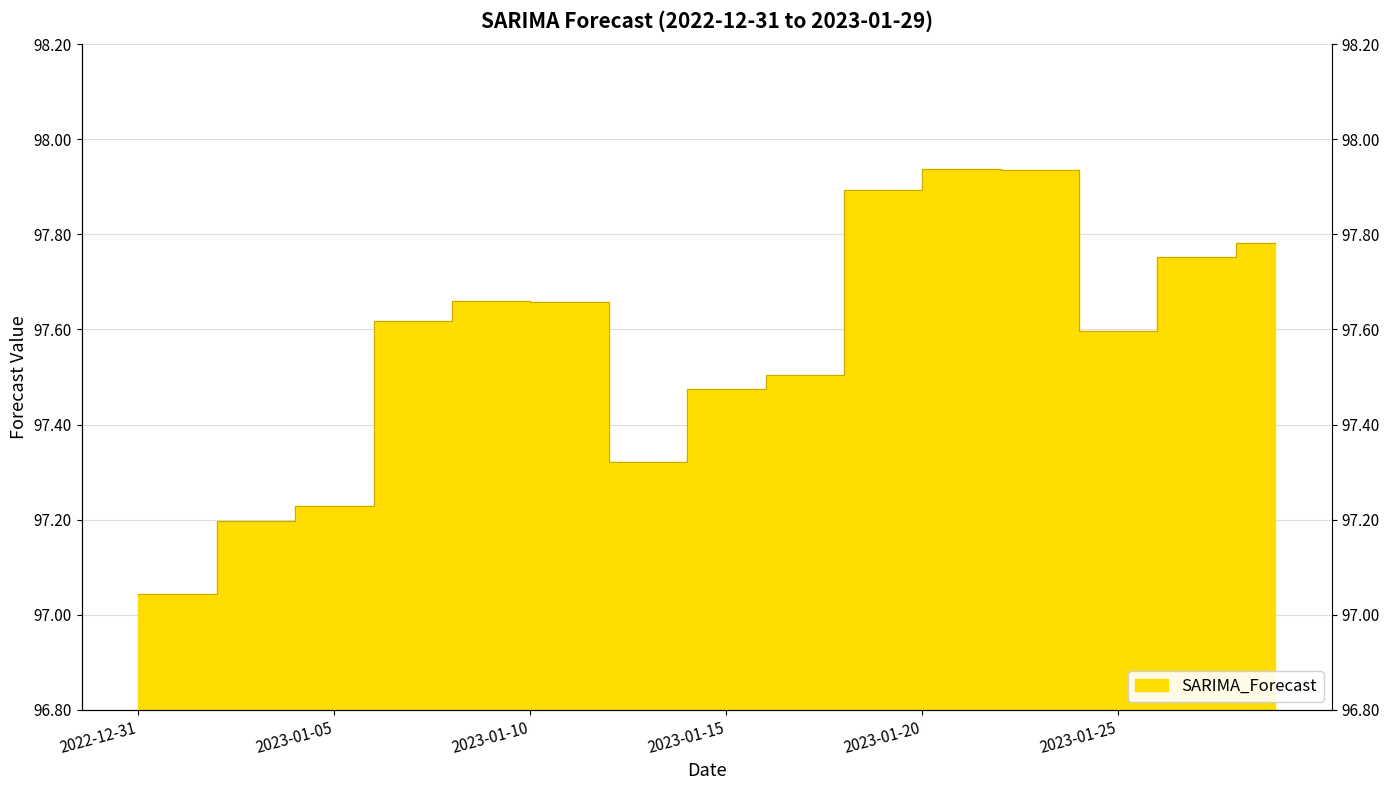

Between 2023-01-23 and 2023-01-28, which is larger?

2023-01-23